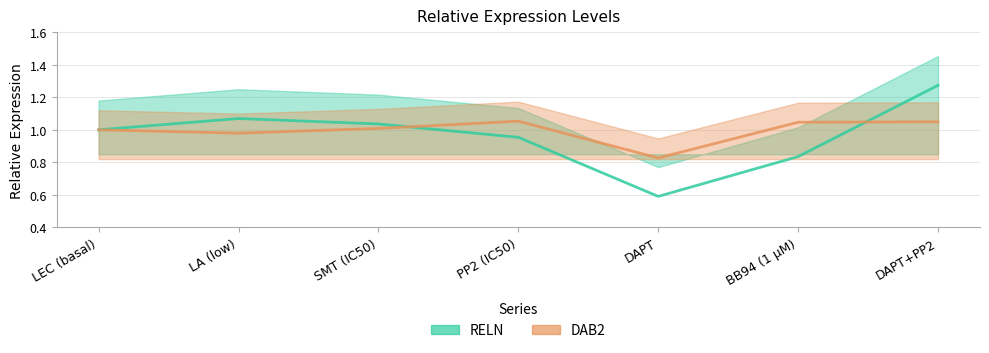

The value of DAB2 at PP2 (IC50) is 0.3. True or false?

False